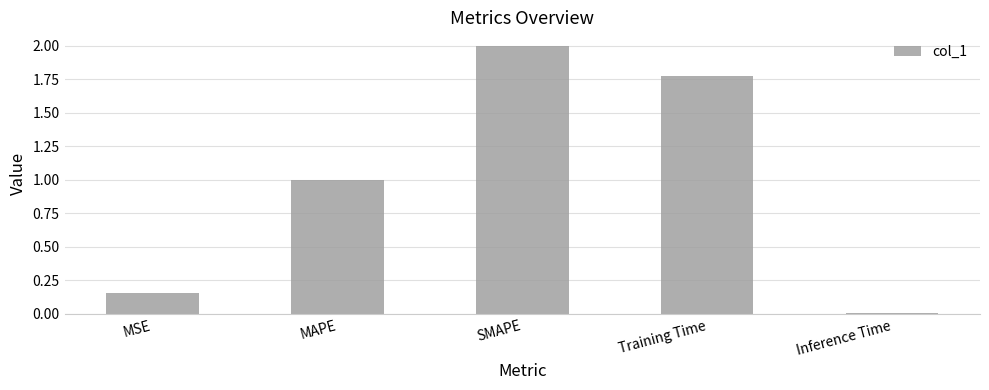

What is the change in value from MSE to SMAPE?

+1.8